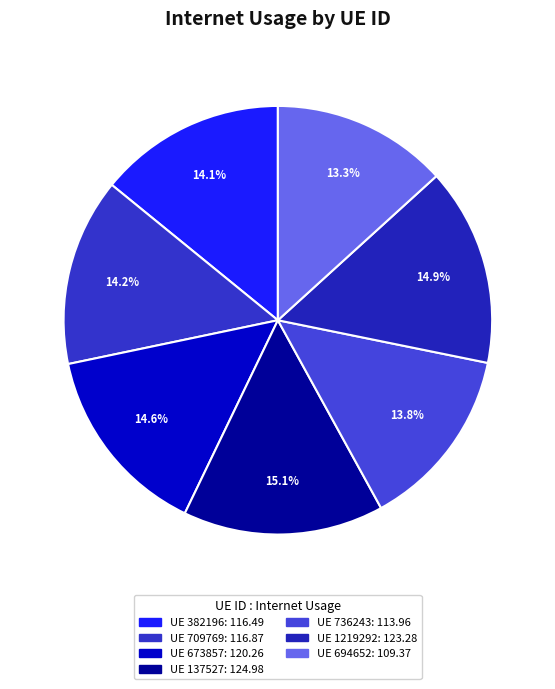

Count the number of slices in the pie.

7